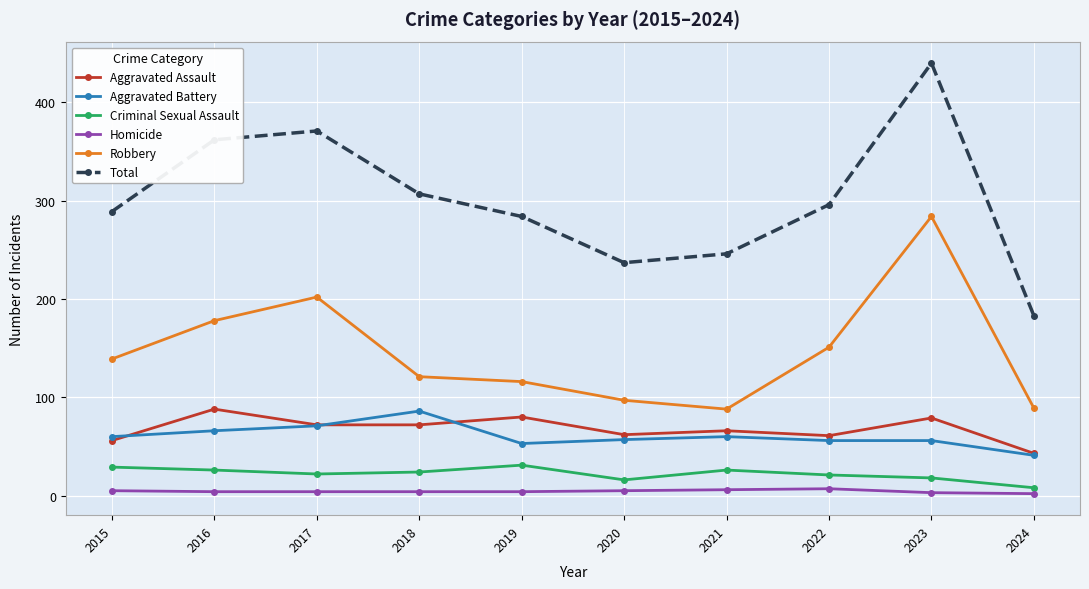

What is the difference between the maximum and second lowest values in the Criminal Sexual Assault series?

15